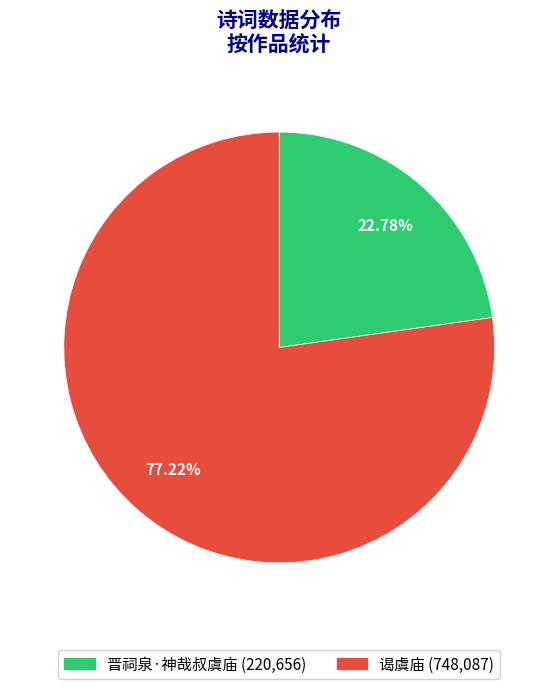

How many segments does this pie chart have?

2